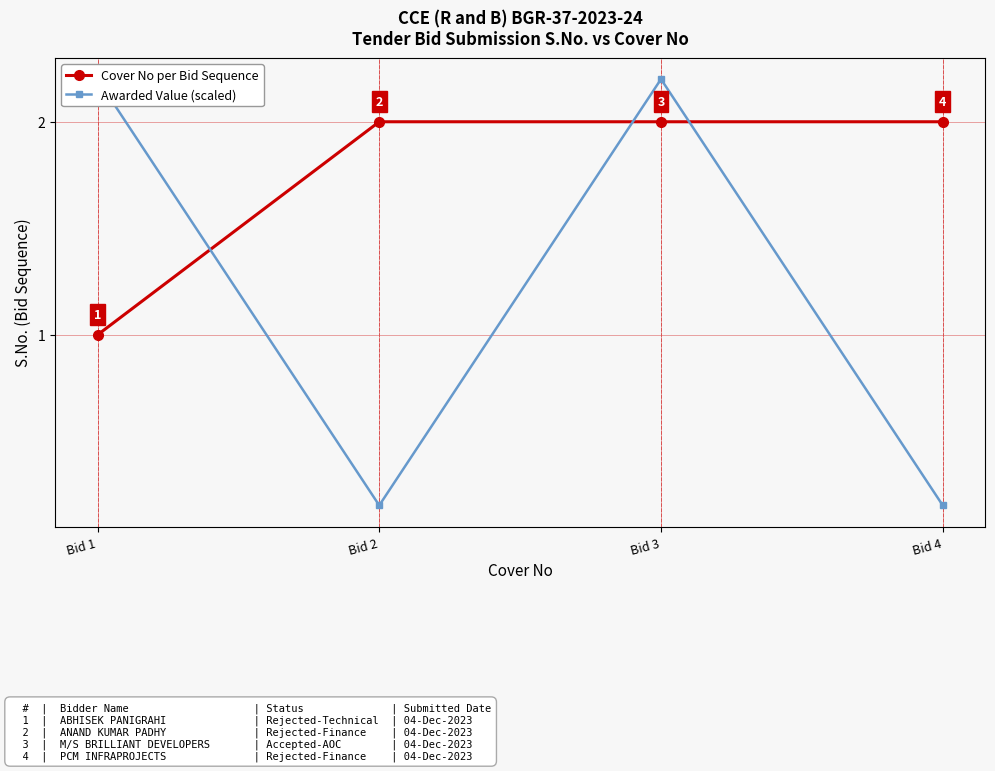

True or false: Awarded Value (scaled) has a value of 0.3 at Bid 4.

False